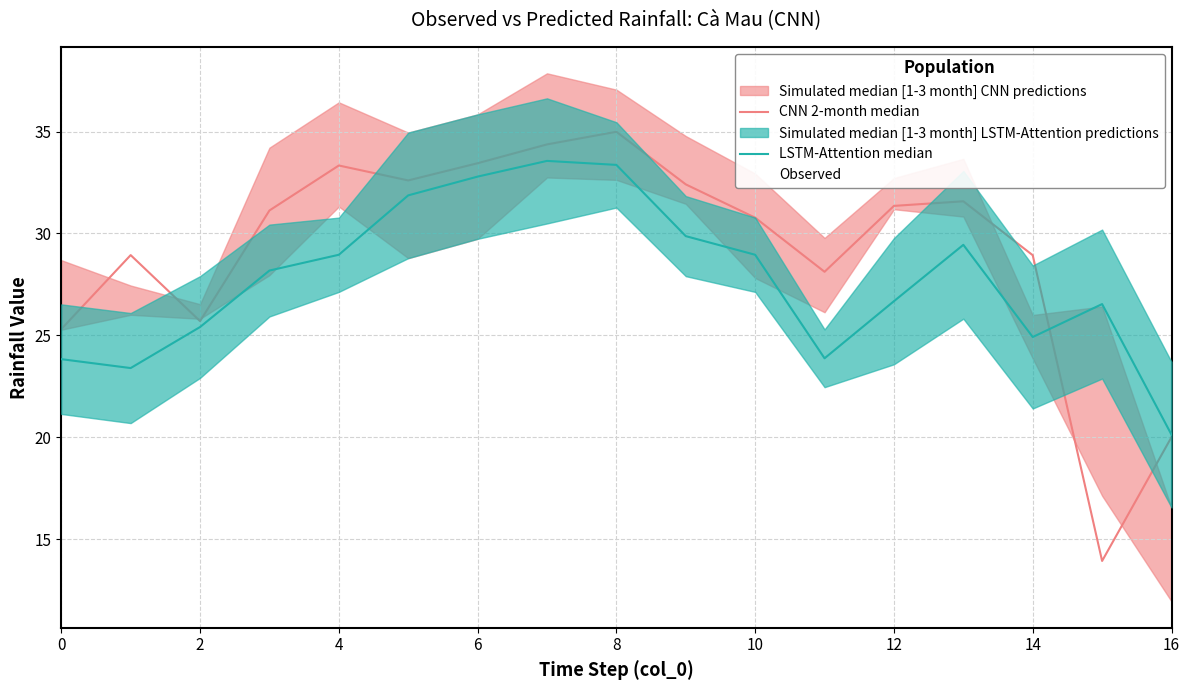

True or false: Observed and CNN 2-month median cross at least once.

True